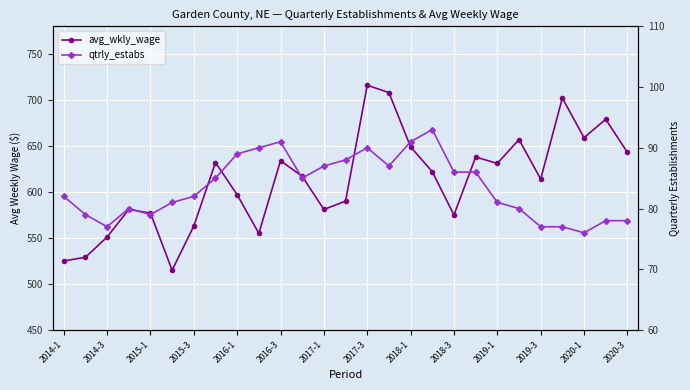

Read the avg_wkly_wage value at 2018-3.

575